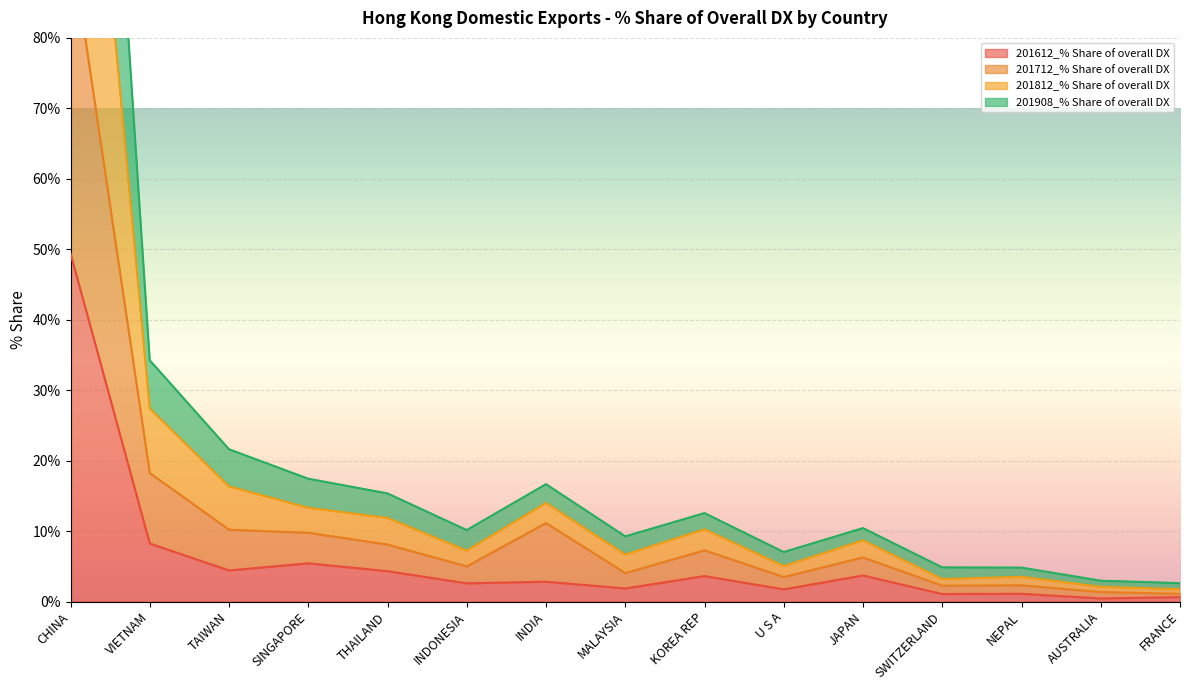

The 201612_% Share of overall DX series shows 2.6 at INDONESIA. True or false?

True